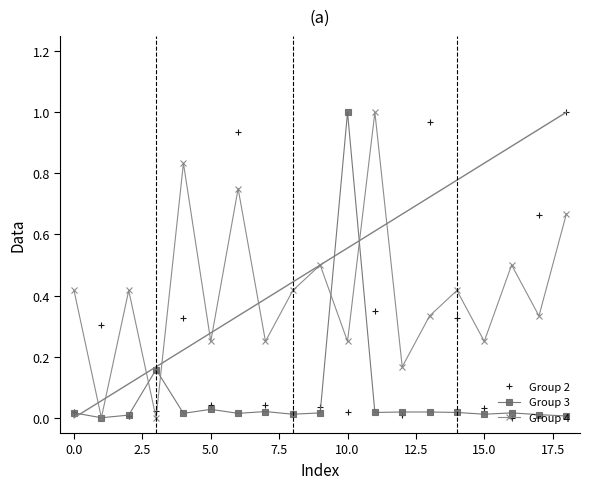

Rank the series by their maximum value, from lowest to highest.

Group 2, Group 3, Group 4